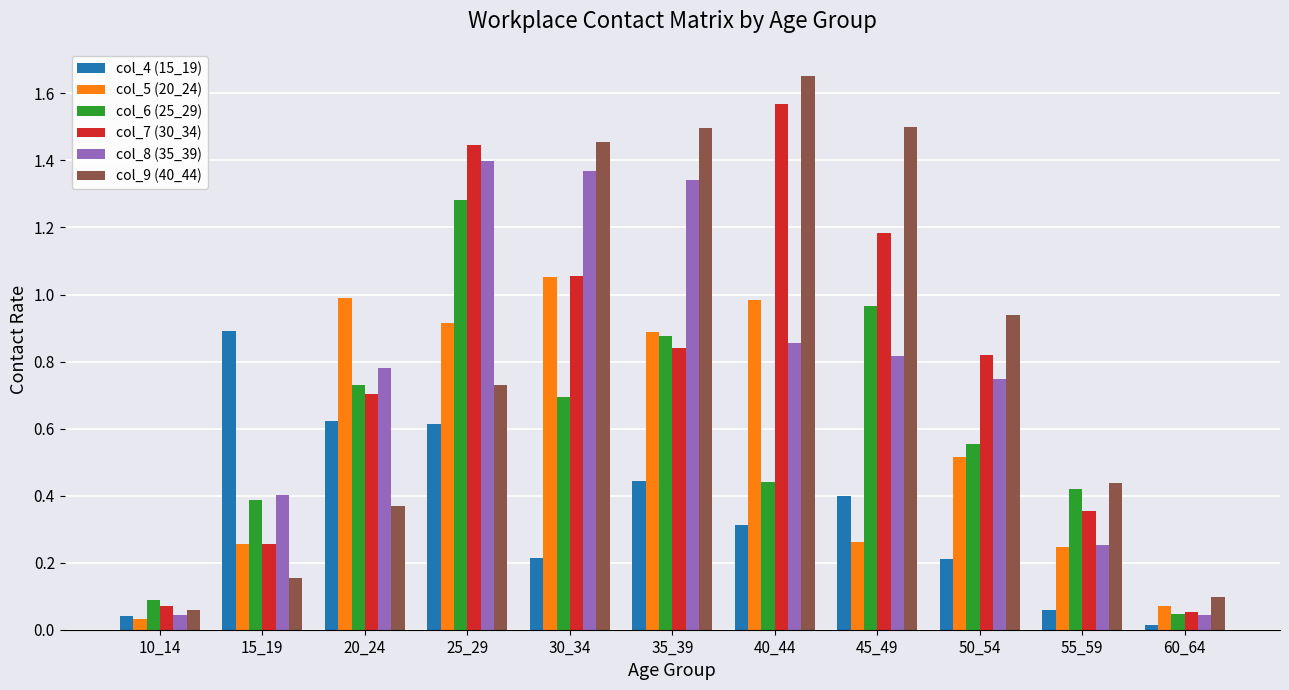

How many groups of bars are there?

11